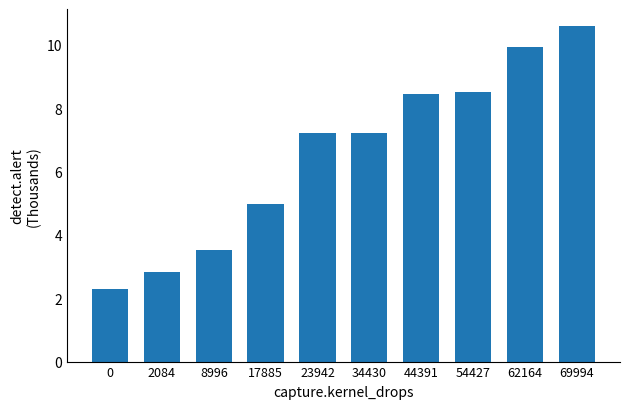

Count the number of data series in this chart.

1